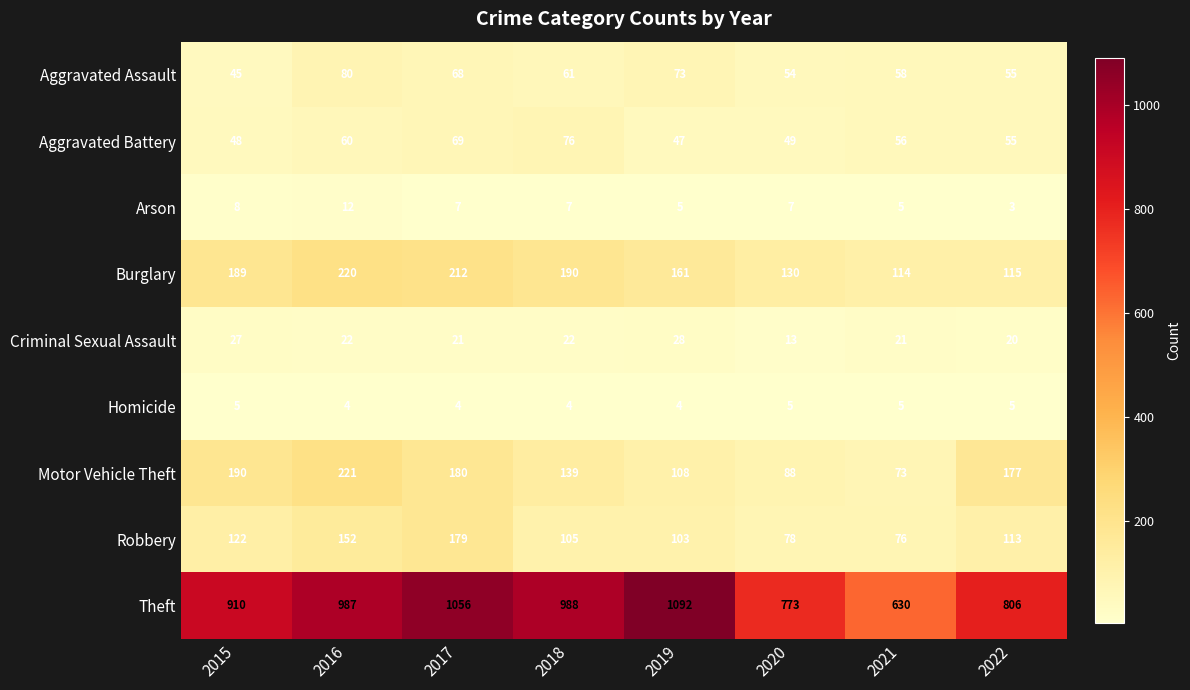

Which category has the lowest value across all series?

2022